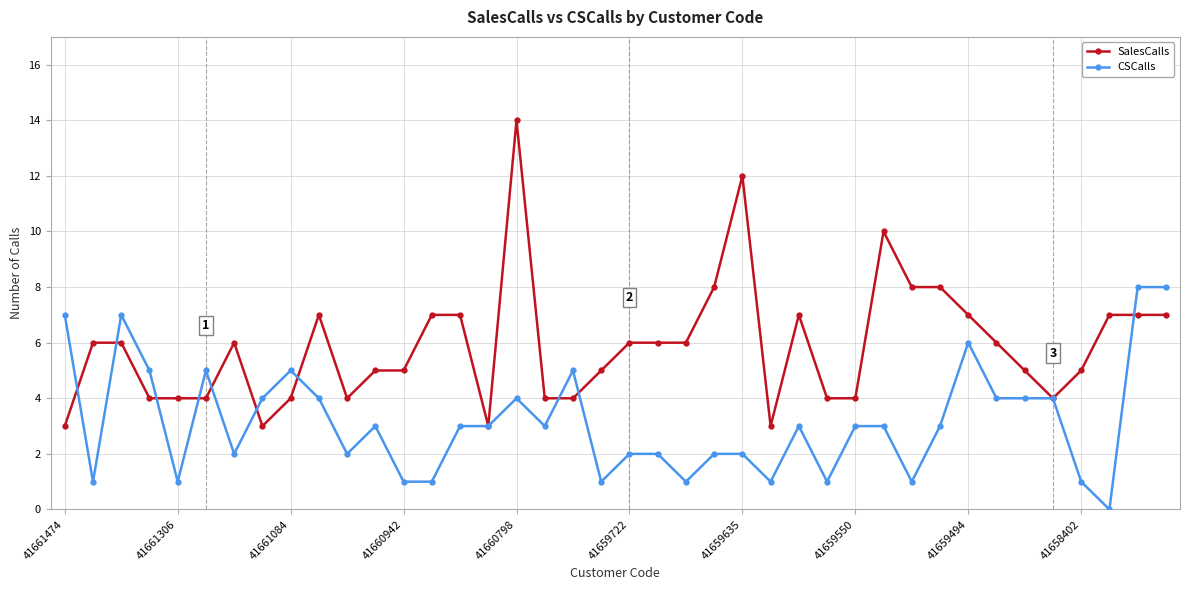

What is the greatest value displayed?

14